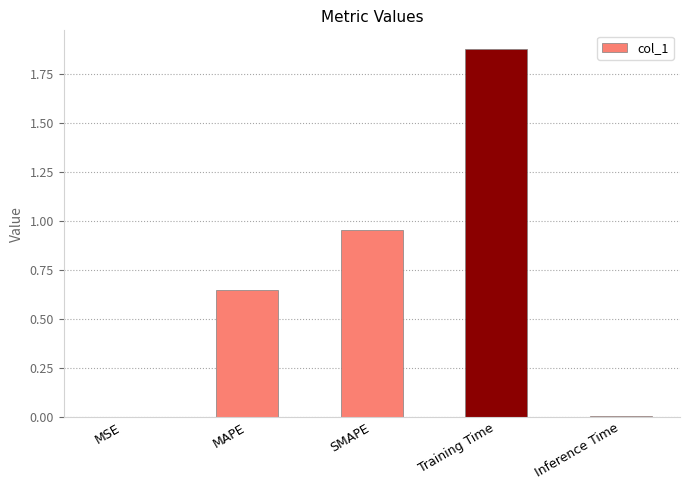

Is it true that the value at Inference Time is 0.0?

True